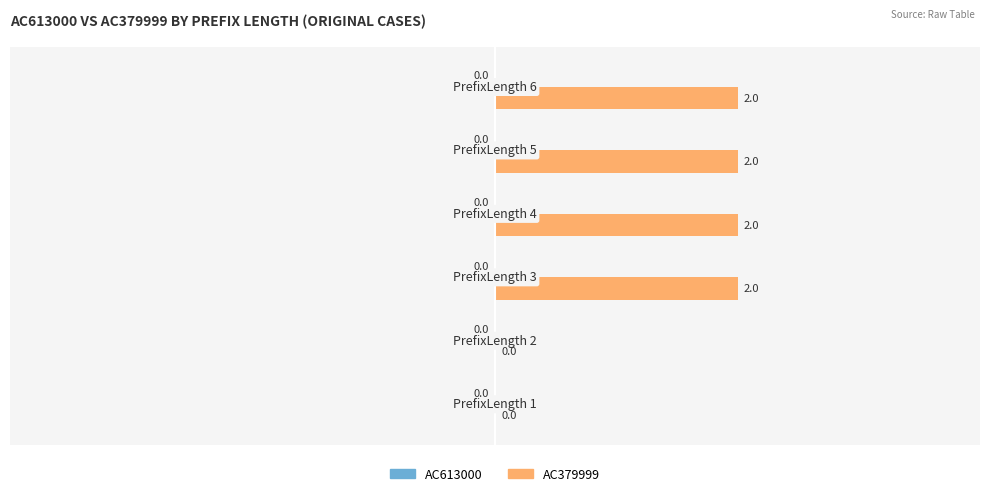

How many values are between 0 and 2?

6